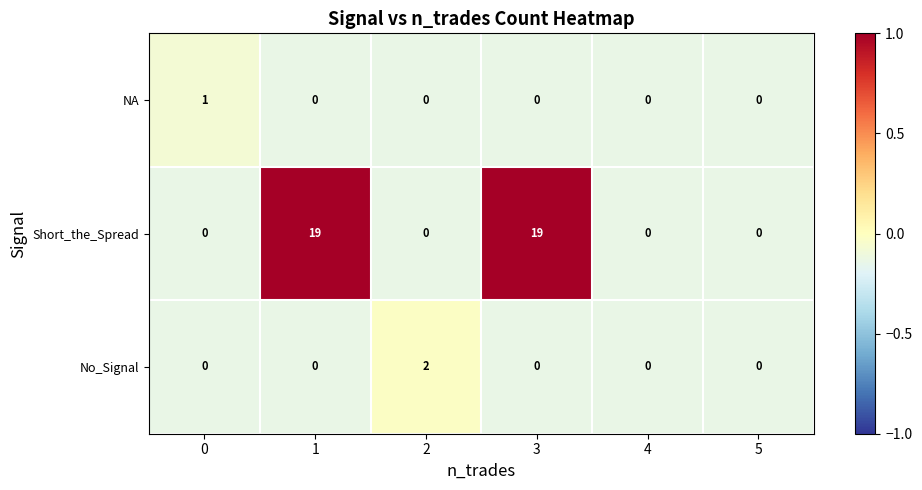

Count the NA values in the range 0 to 1.

6